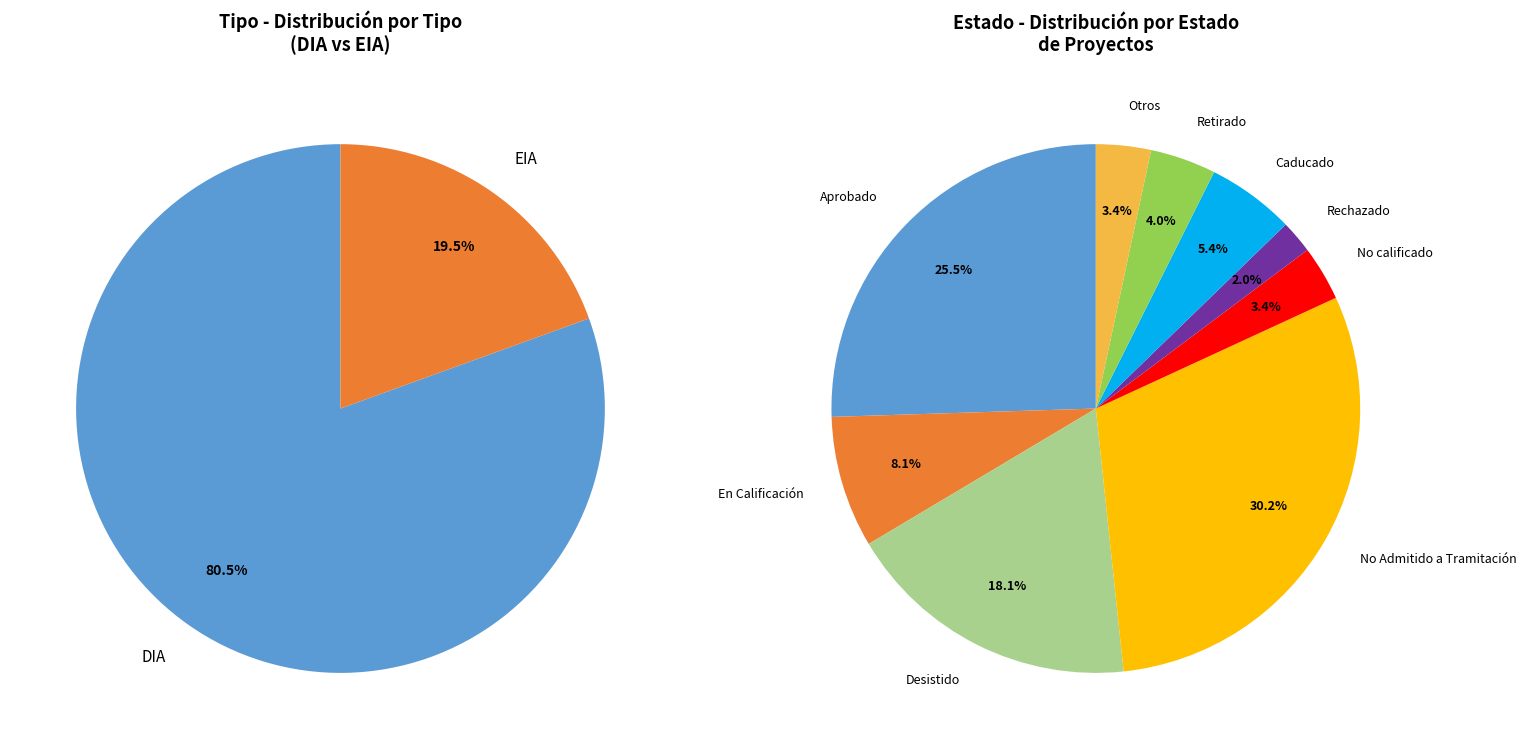

Which category has the biggest portion of the pie?

DIA